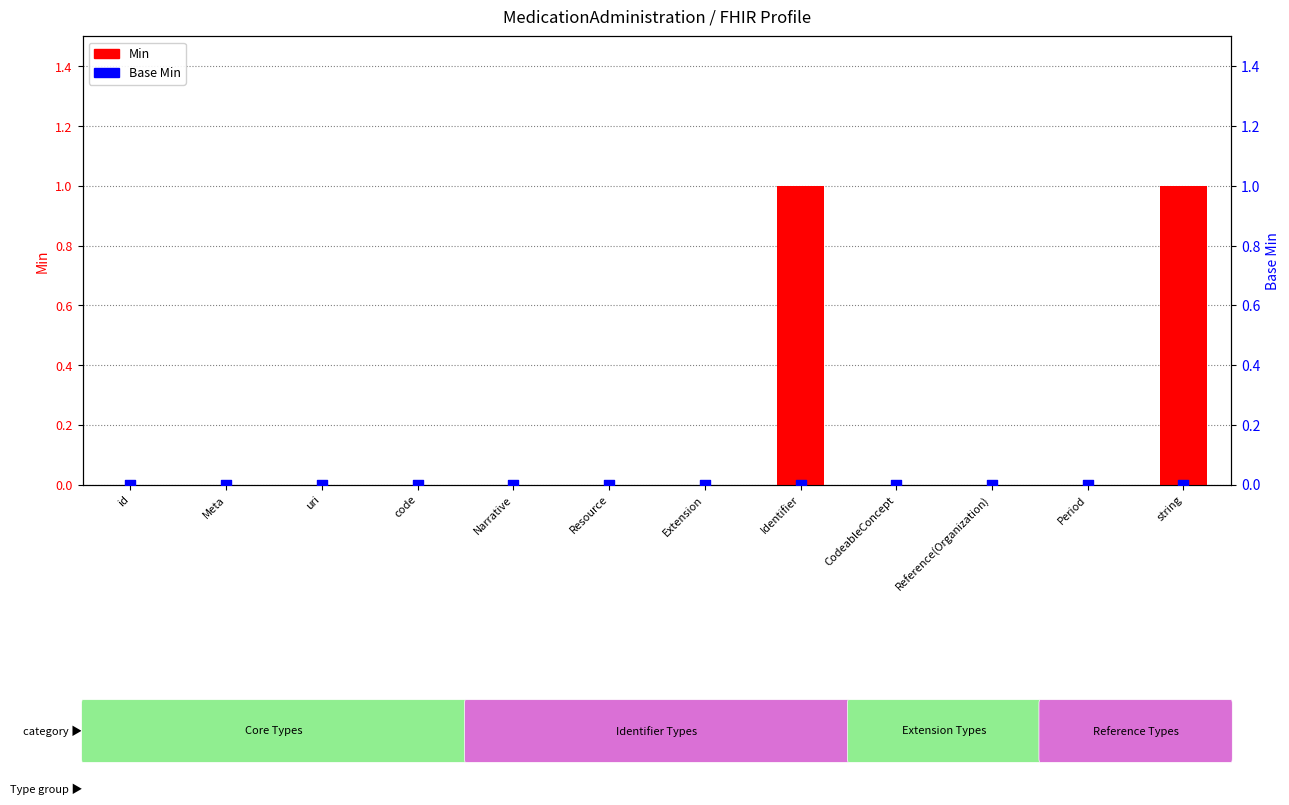

Which series reaches the maximum Y coordinate?

Min